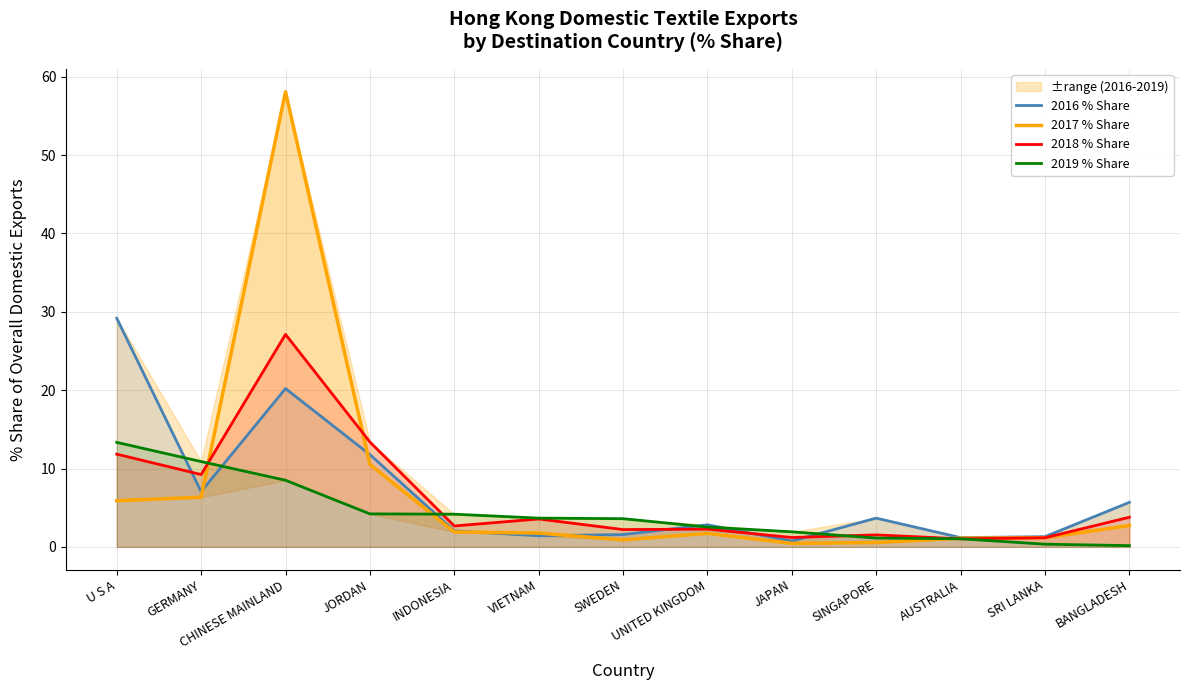

Reading right to left, extract all data points from this chart.

2016 % Share: 5.7	1.3	1.2	3.7	0.7	2.8	1.6	1.4	2.0	11.8	20.2	7.1	29.2
2017 % Share: 2.7	1.2	1.1	0.5	0.4	1.7	0.9	1.8	1.9	10.5	58.1	6.3	5.9
2018 % Share: 3.8	1.2	1.0	1.5	1.2	2.3	2.2	3.6	2.7	13.4	27.1	9.2	11.8
2019 % Share: 0.2	0.3	1.0	1.1	1.9	2.5	3.6	3.7	4.2	4.2	8.5	10.9	13.3